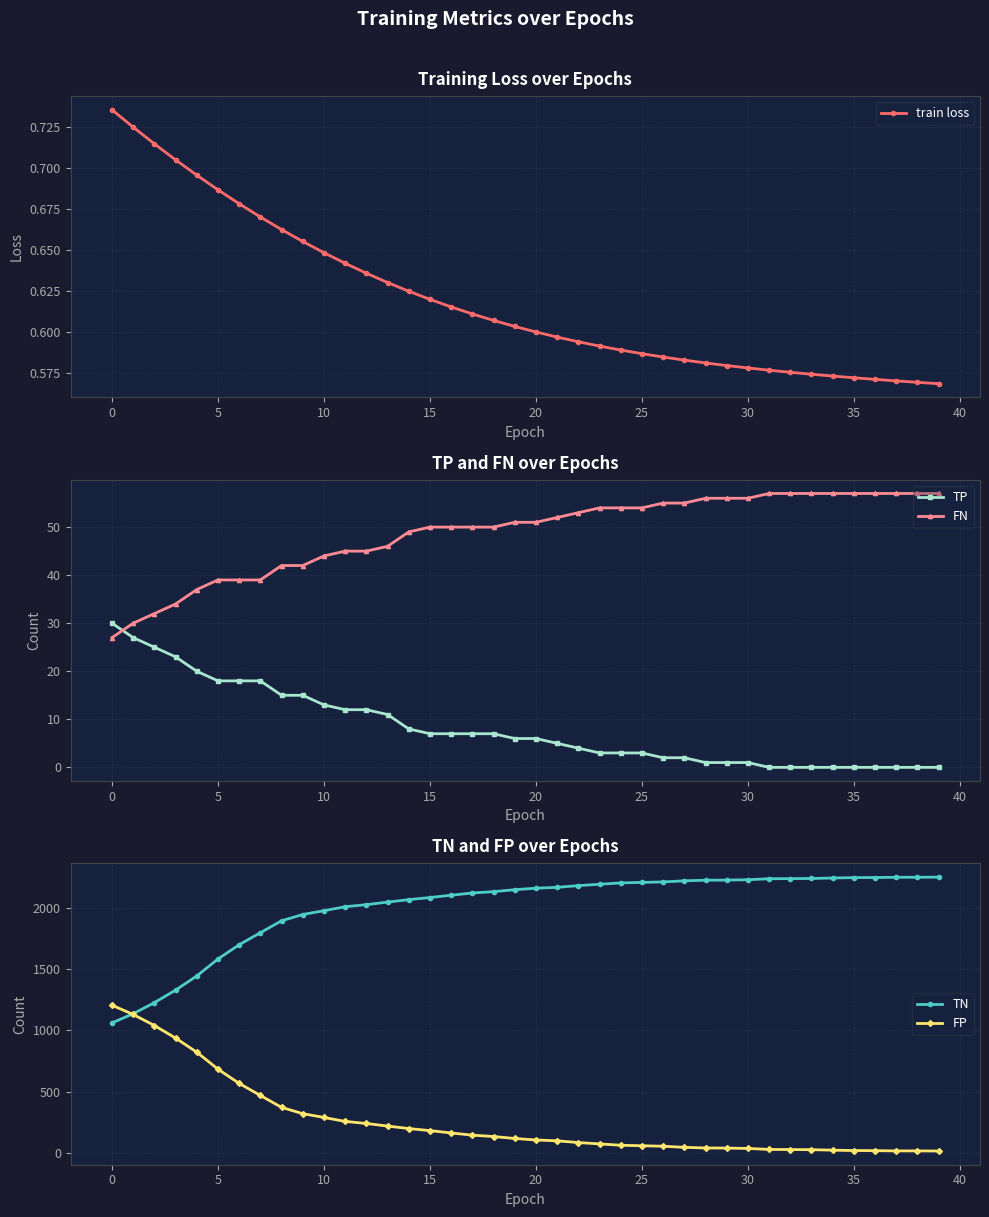

After their last crossing, which series has the higher values: TP or FN?

FN